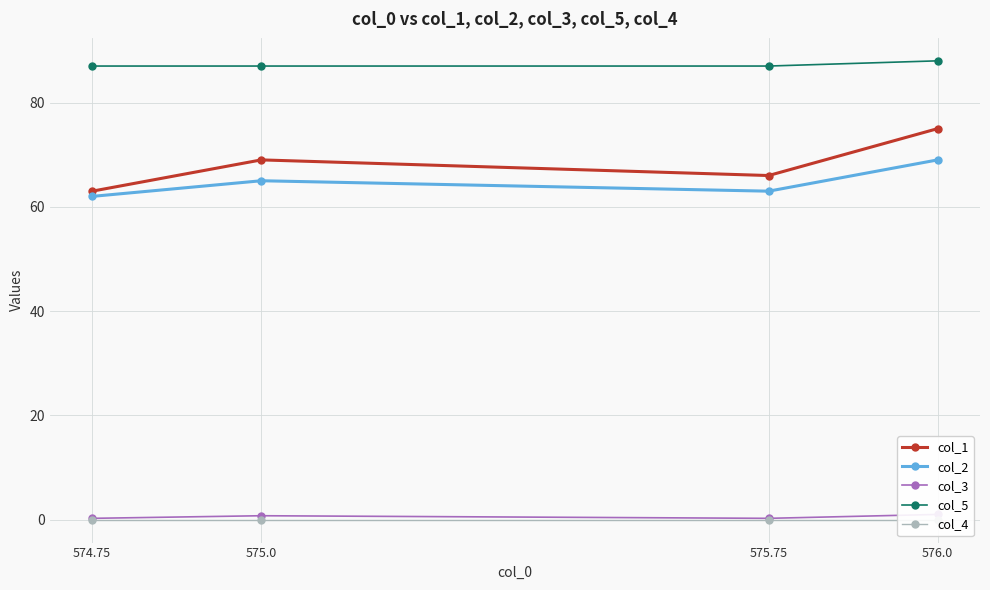

The value of col_5 at 574.75 is 87.0. True or false?

True